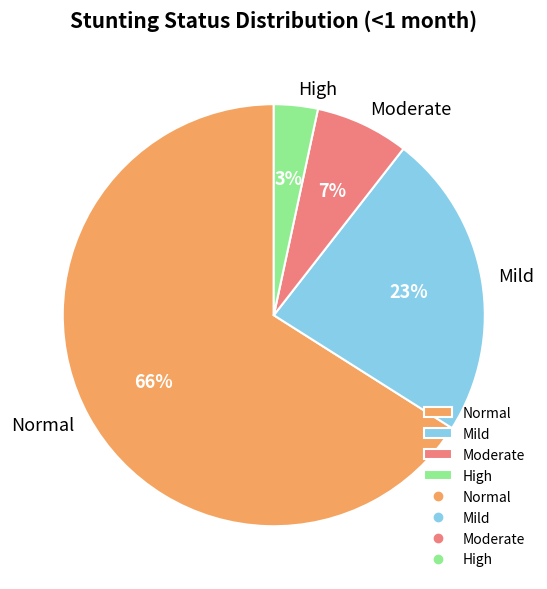

Does any single category account for the majority?

Yes